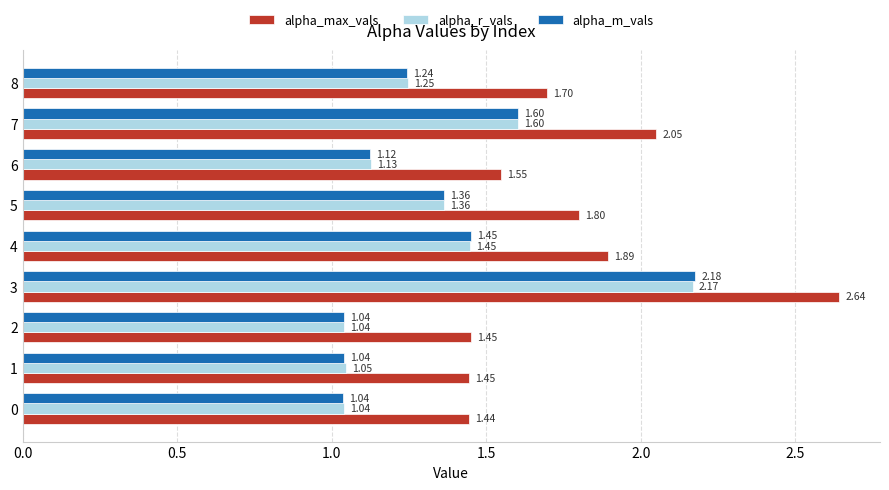

Is the value of alpha_max_vals at 8 greater than the value of alpha_m_vals at 6?

Yes